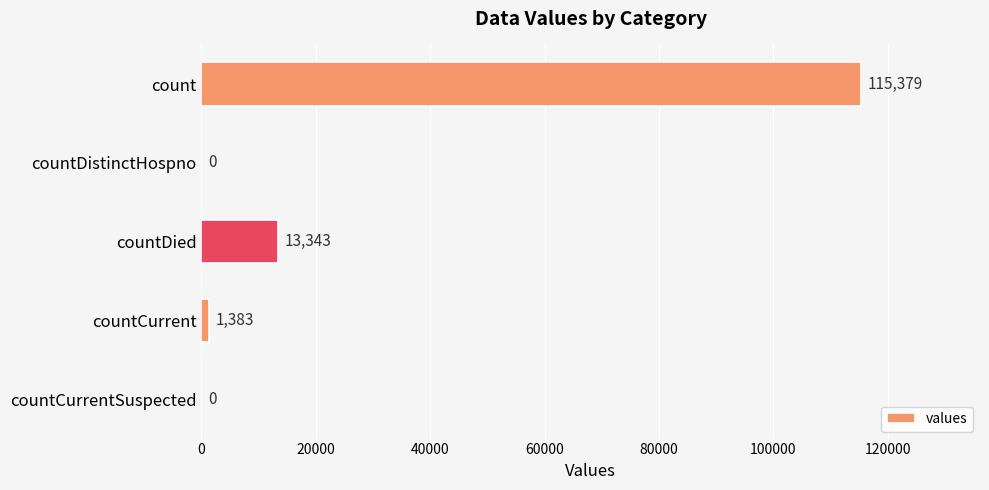

At which label is the value closest to 57689?

countDied